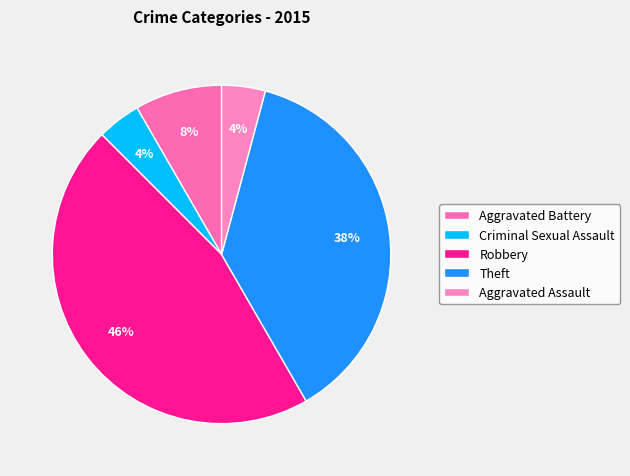

What percentage is the Criminal Sexual Assault slice, to the nearest percent?

4%